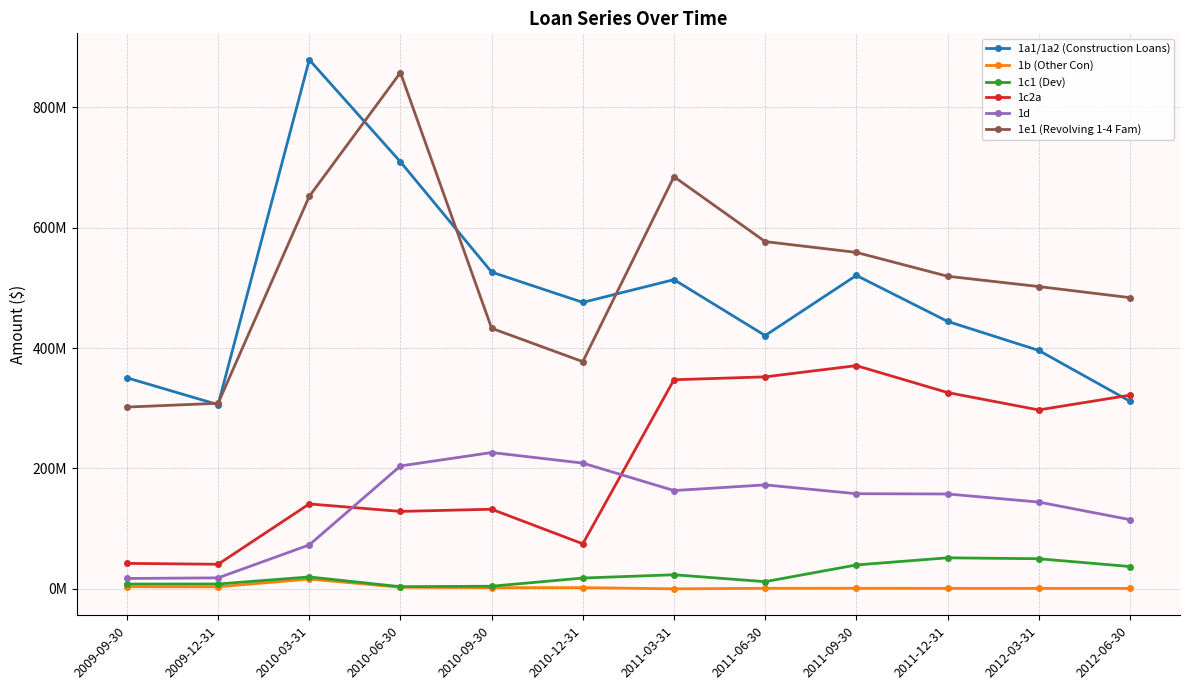

What is the sum of all 1e1 (Revolving 1-4 Fam) values?

6256775000